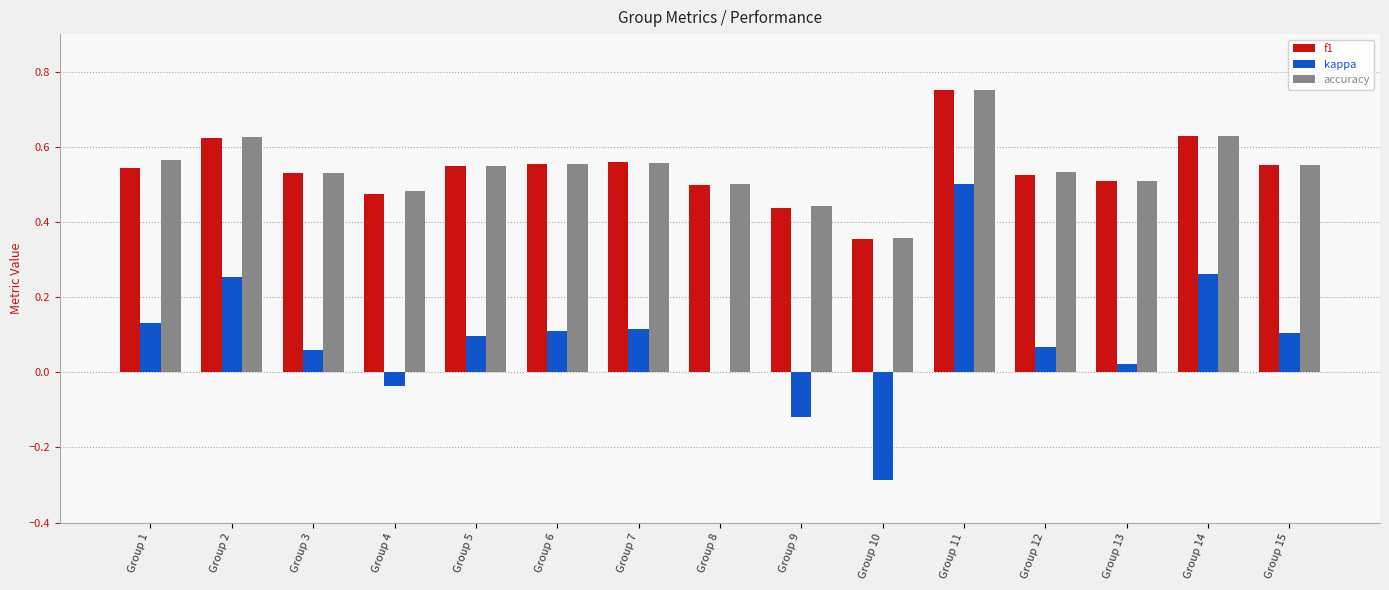

True or false: f1 has a value of 0.5 at Group 10.

False